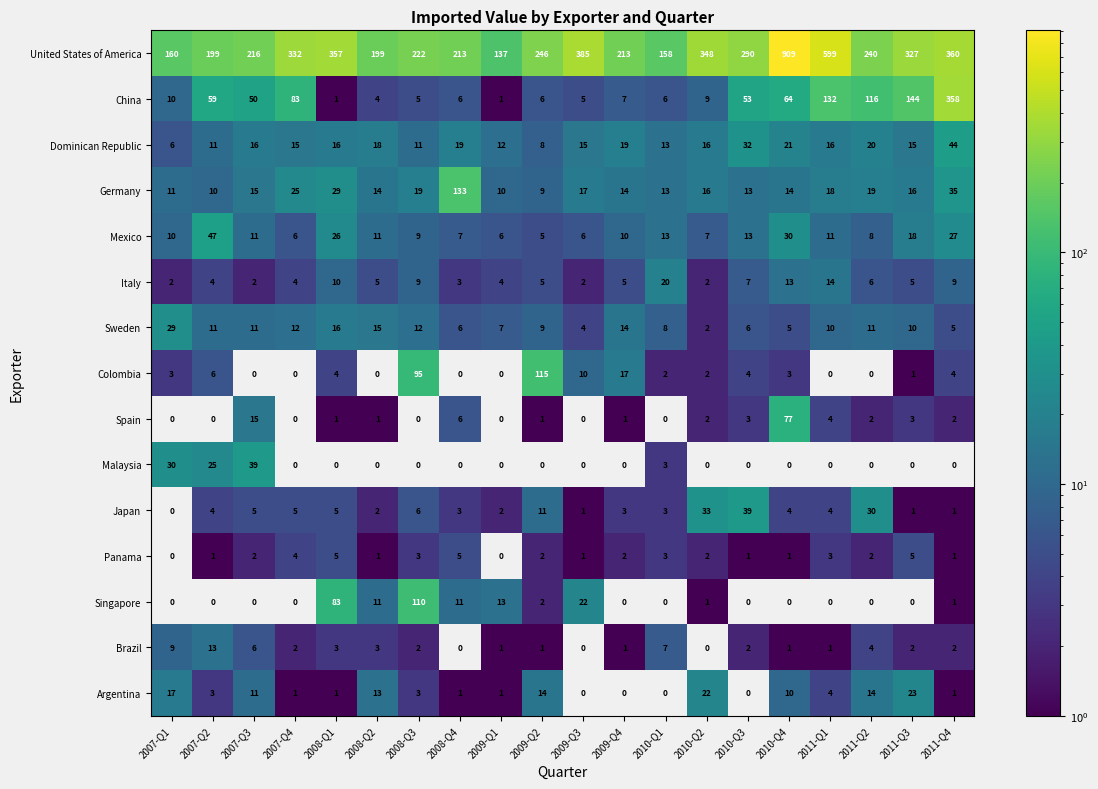

Where does the United States of America series first go above 246?

2007-Q4